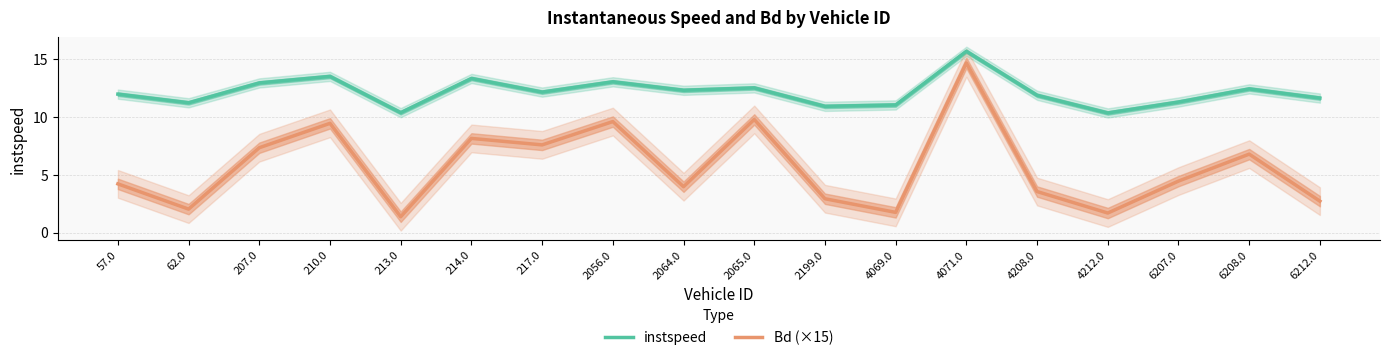

Is it true that instspeed equals 11.2 at 62.0?

True